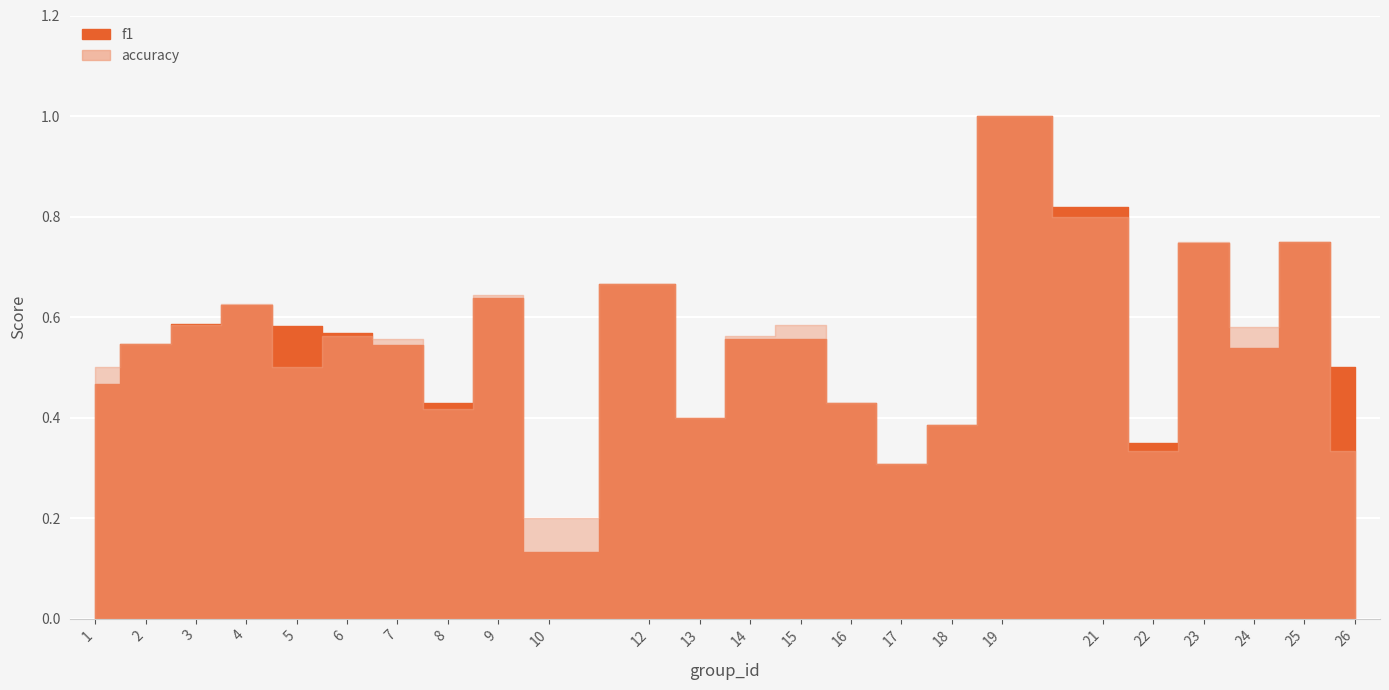

Rank the series by their maximum value, from lowest to highest.

f1, accuracy